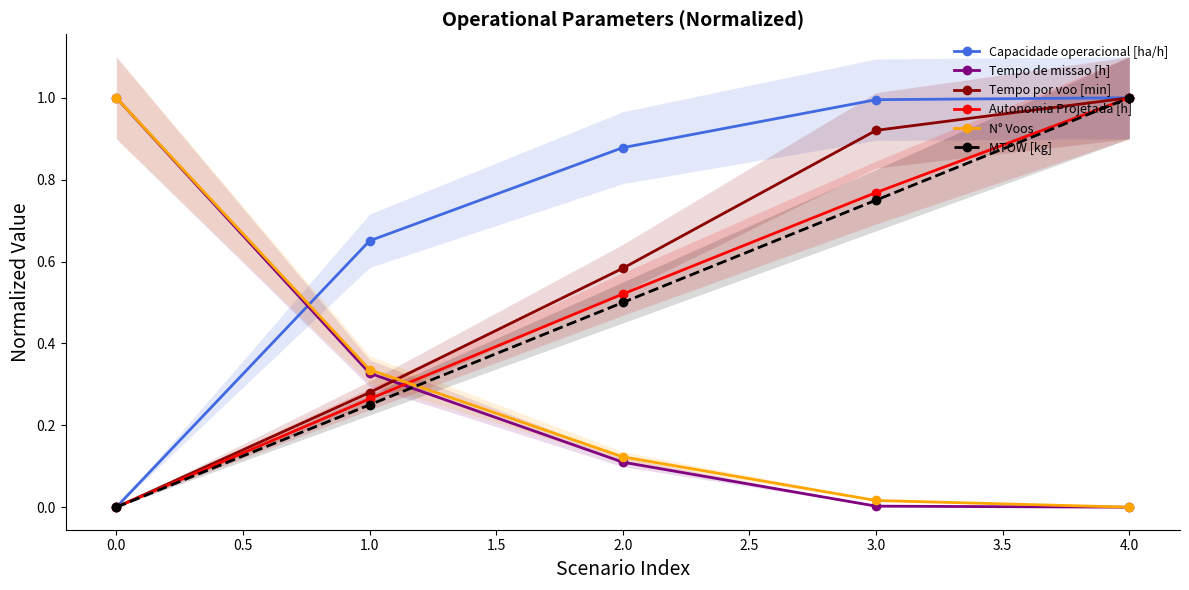

What is the maximum value shown in the chart?

1.0